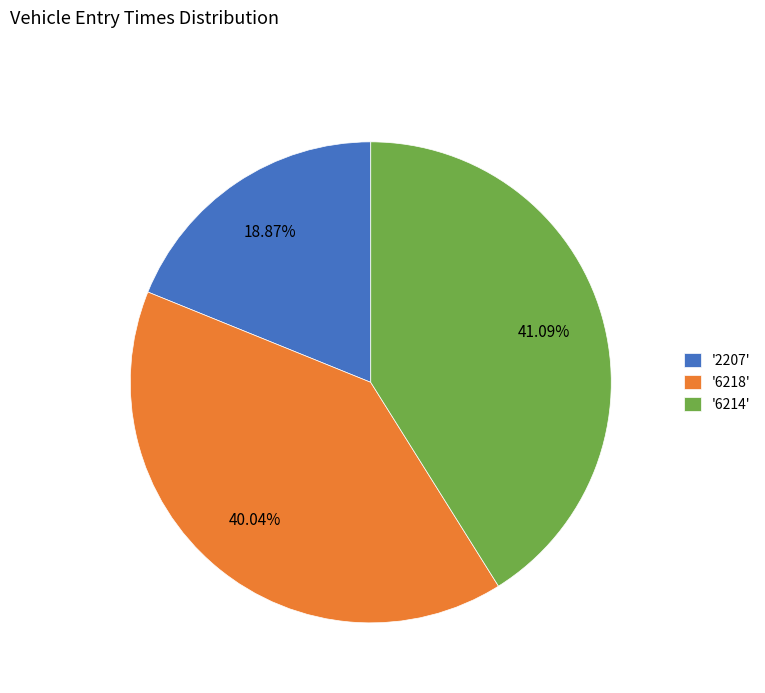

Is there a majority slice in this chart?

No